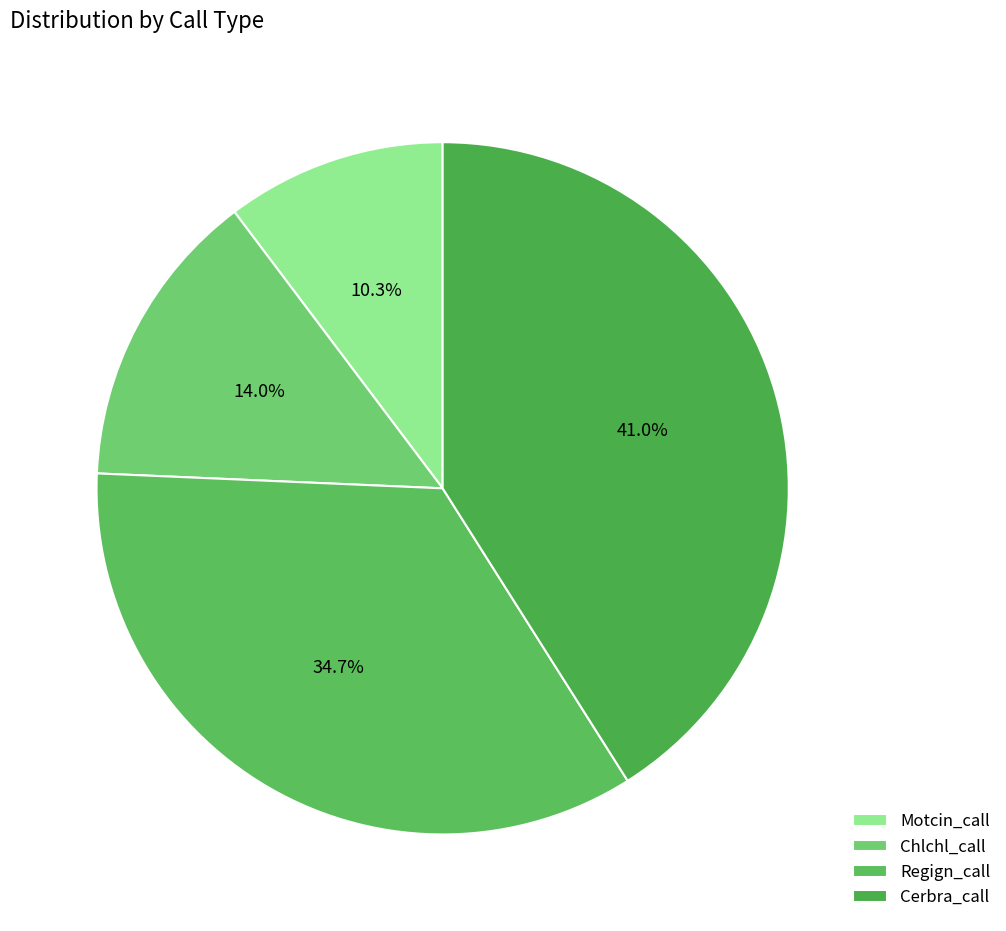

True or false: Motcin_call accounts for 1% of the total.

False